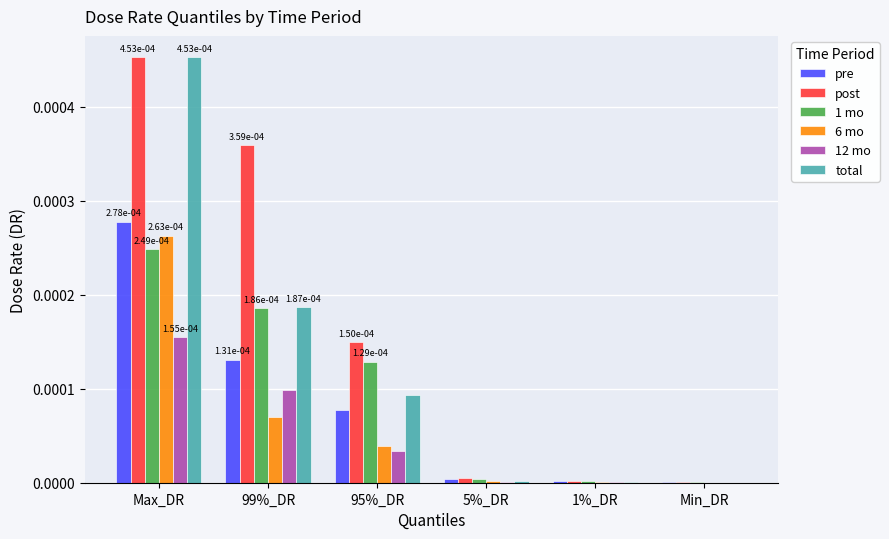

The 12 mo series shows 0.0 at Min_DR. True or false?

True